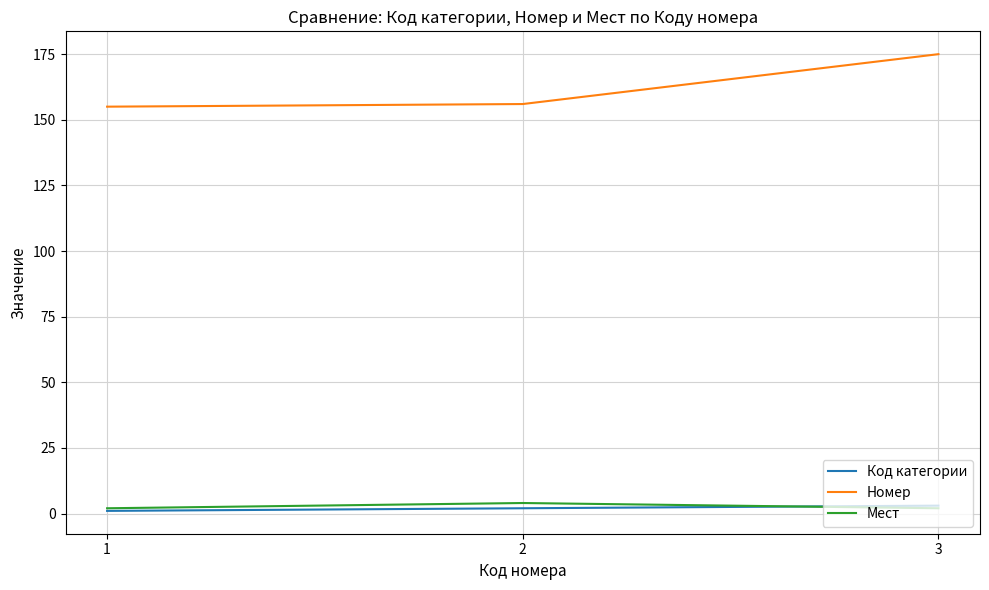

How many values in the Код категории series are below 2?

1